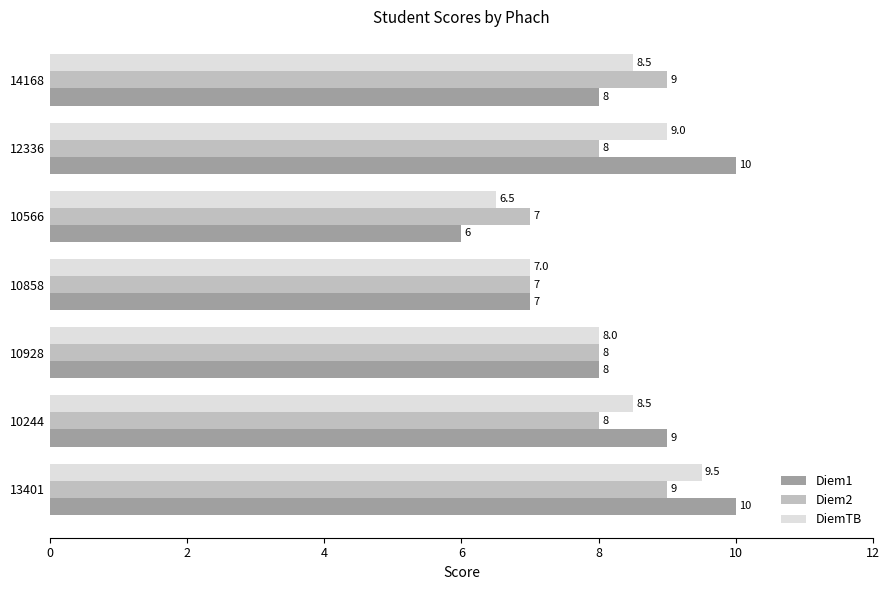

At 10566, list the series in order from largest to smallest.

Diem2, DiemTB, Diem1